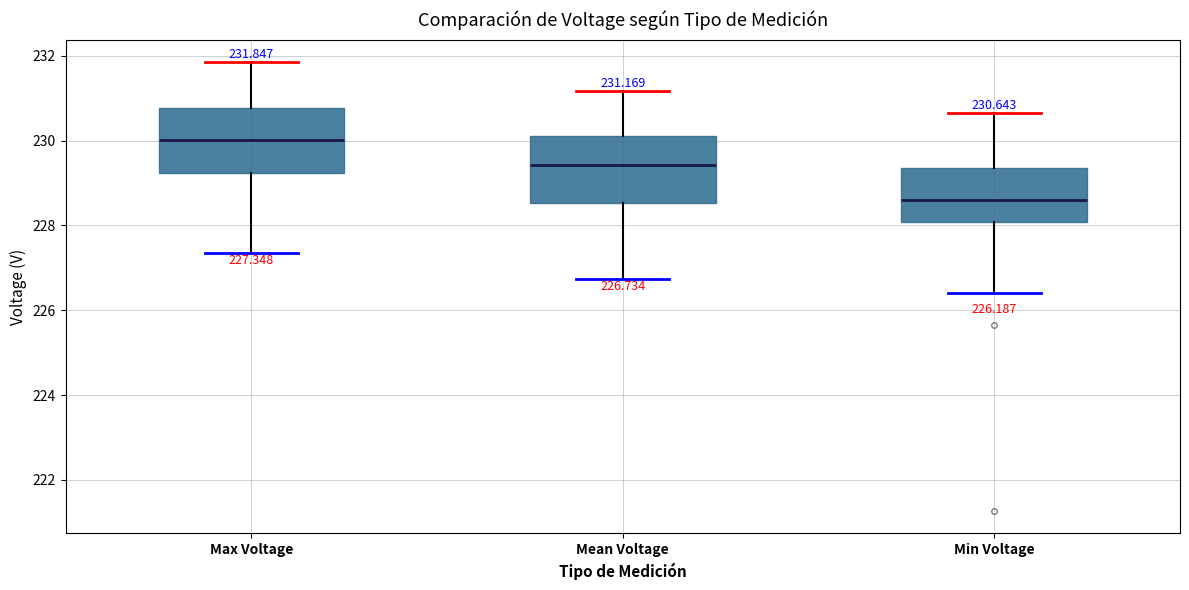

Which box's median line is the lowest?

Min Voltage